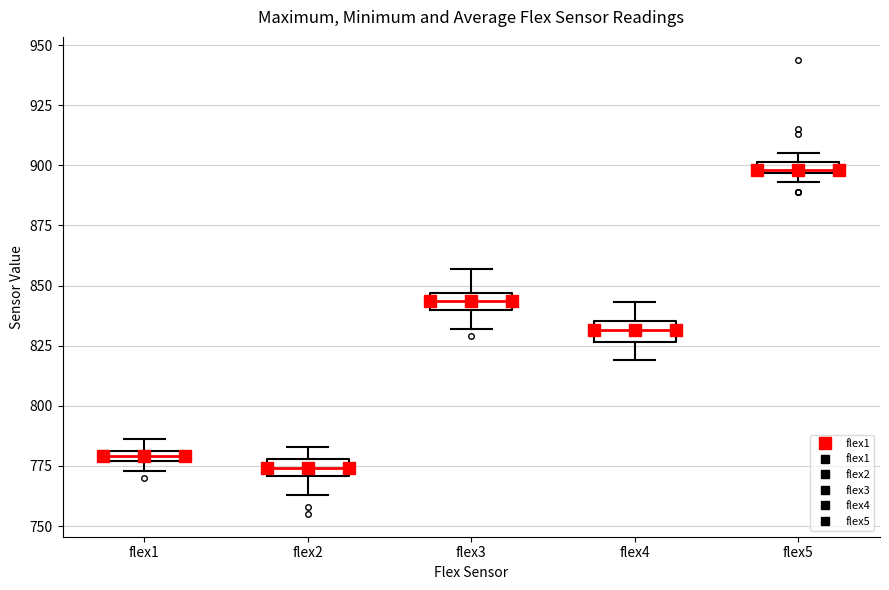

Which box has the lowest median line?

flex2